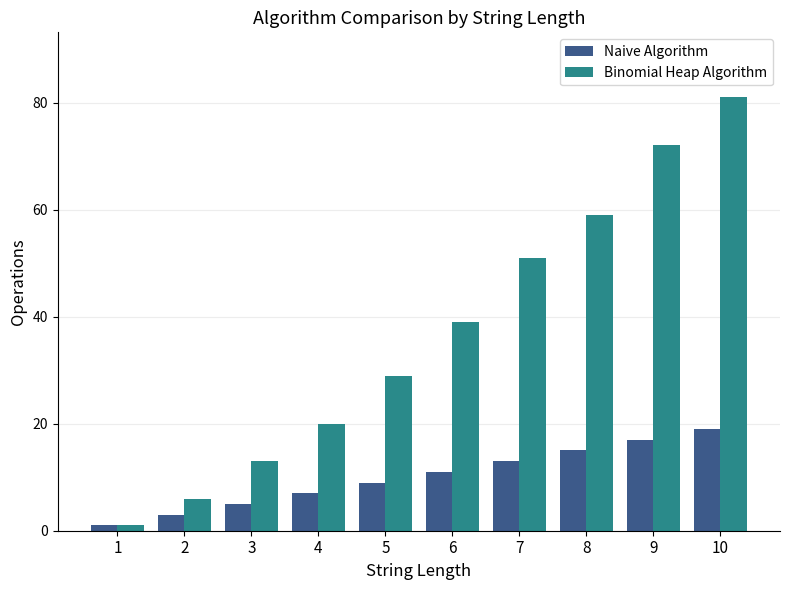

At which category does the chart reach its peak across all series?

10